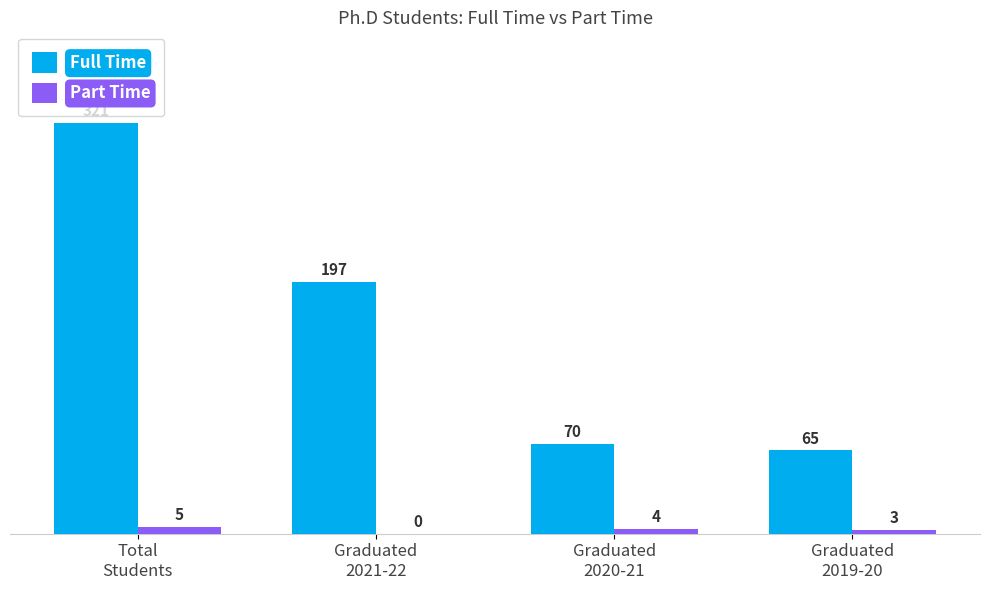

At which category is the sum across all series the highest?

Total
Students